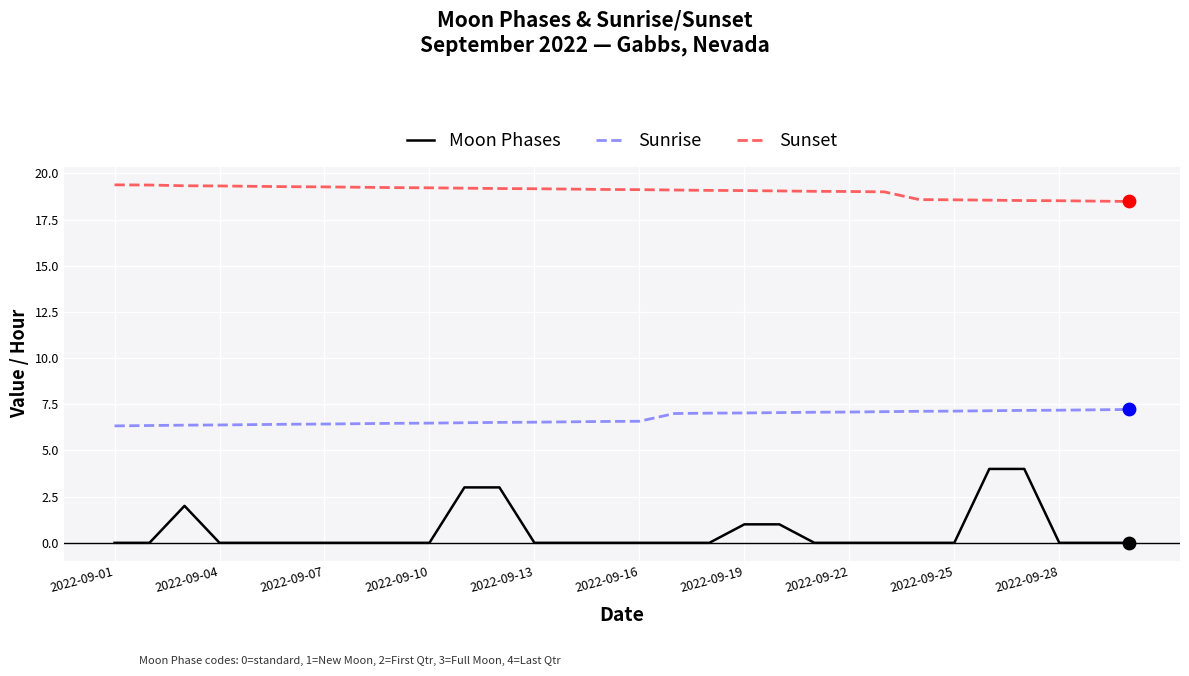

At how many categories does at least one series exceed 3?

30